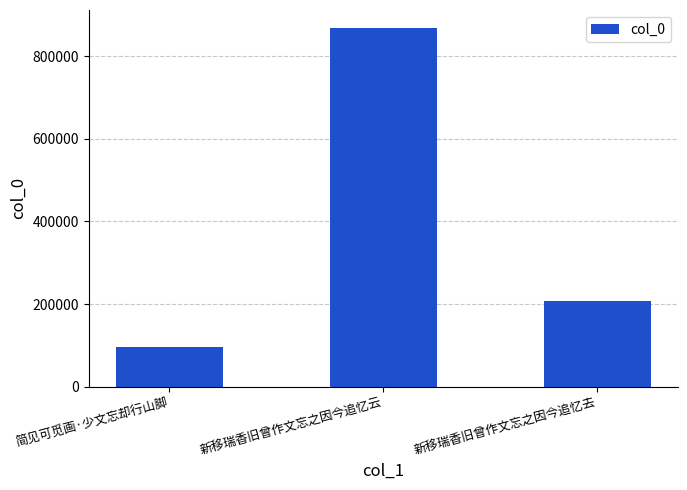

Reading right to left, extract all data points from this chart.

新移瑞香旧曾作文忘之因今追忆去=207136	新移瑞香旧曾作文忘之因今追忆云=868828	简见可觅画·少文忘却行山脚=96135